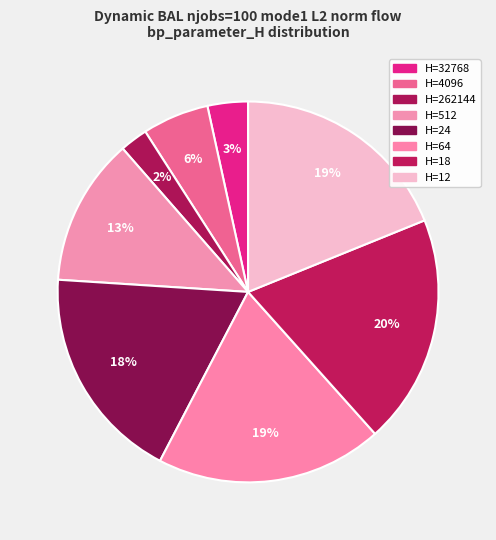

Rank the categories by value from highest to lowest.

18, 64, 12, 24, 512, 4096, 32768, 262144